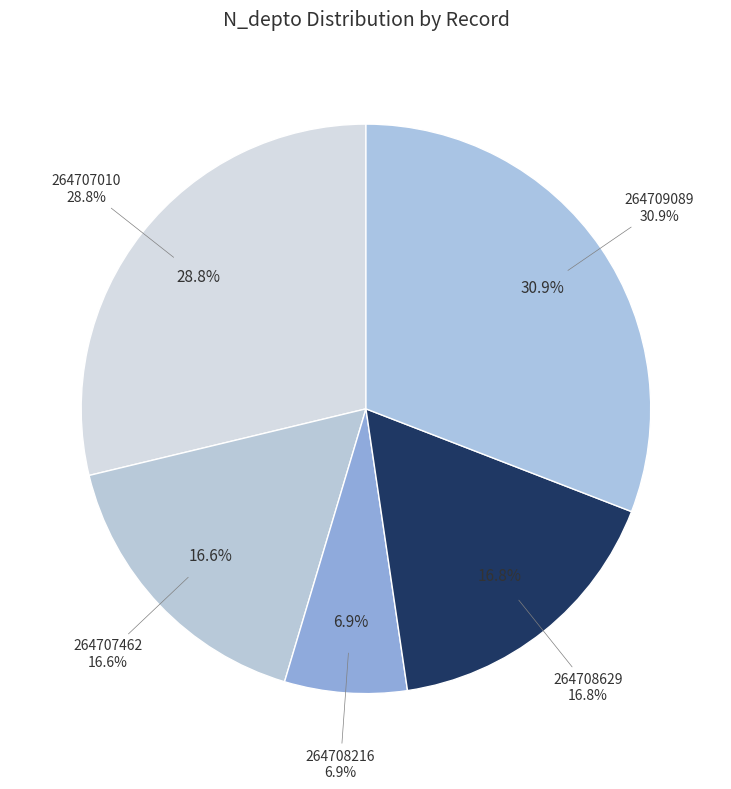

Count the number of slices in the pie.

5